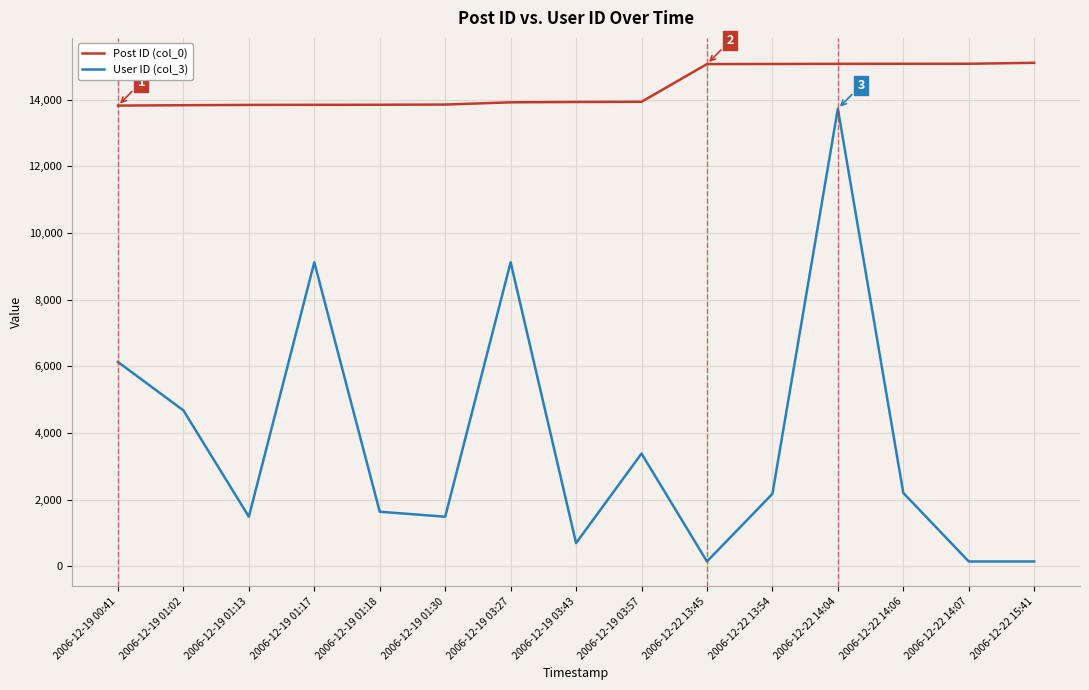

Which series has the largest range (max minus min)?

User ID (col_3)